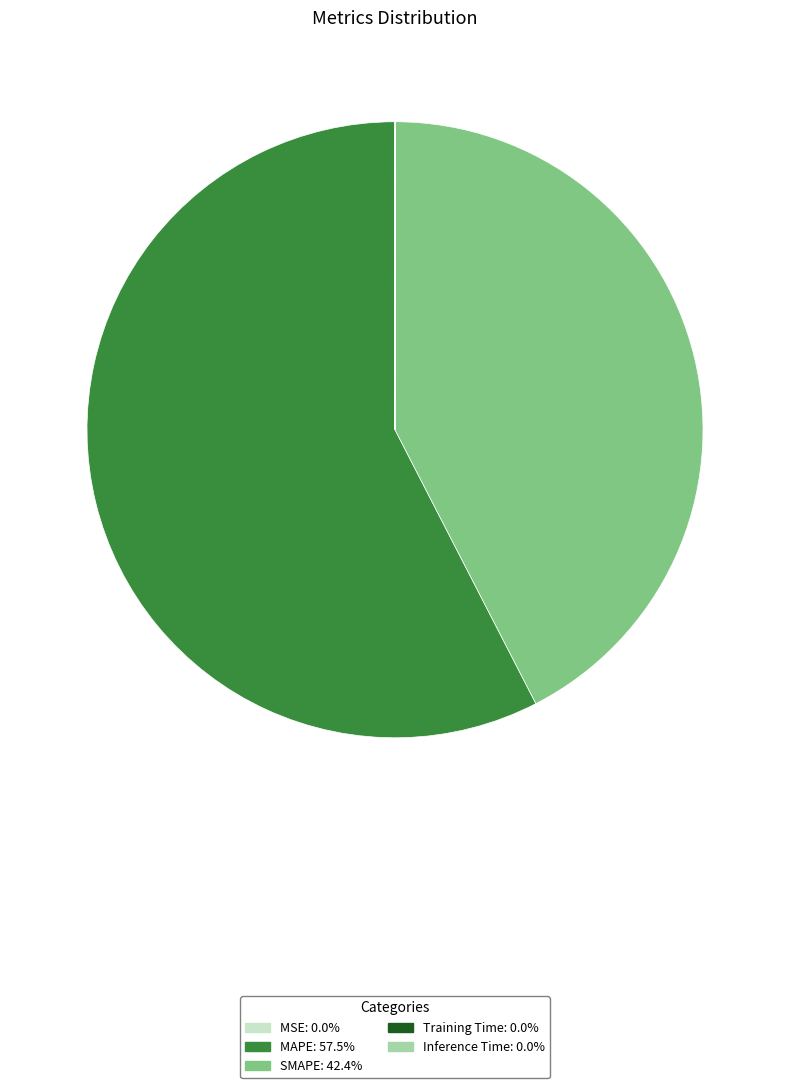

Between MAPE and SMAPE, which is larger?

MAPE